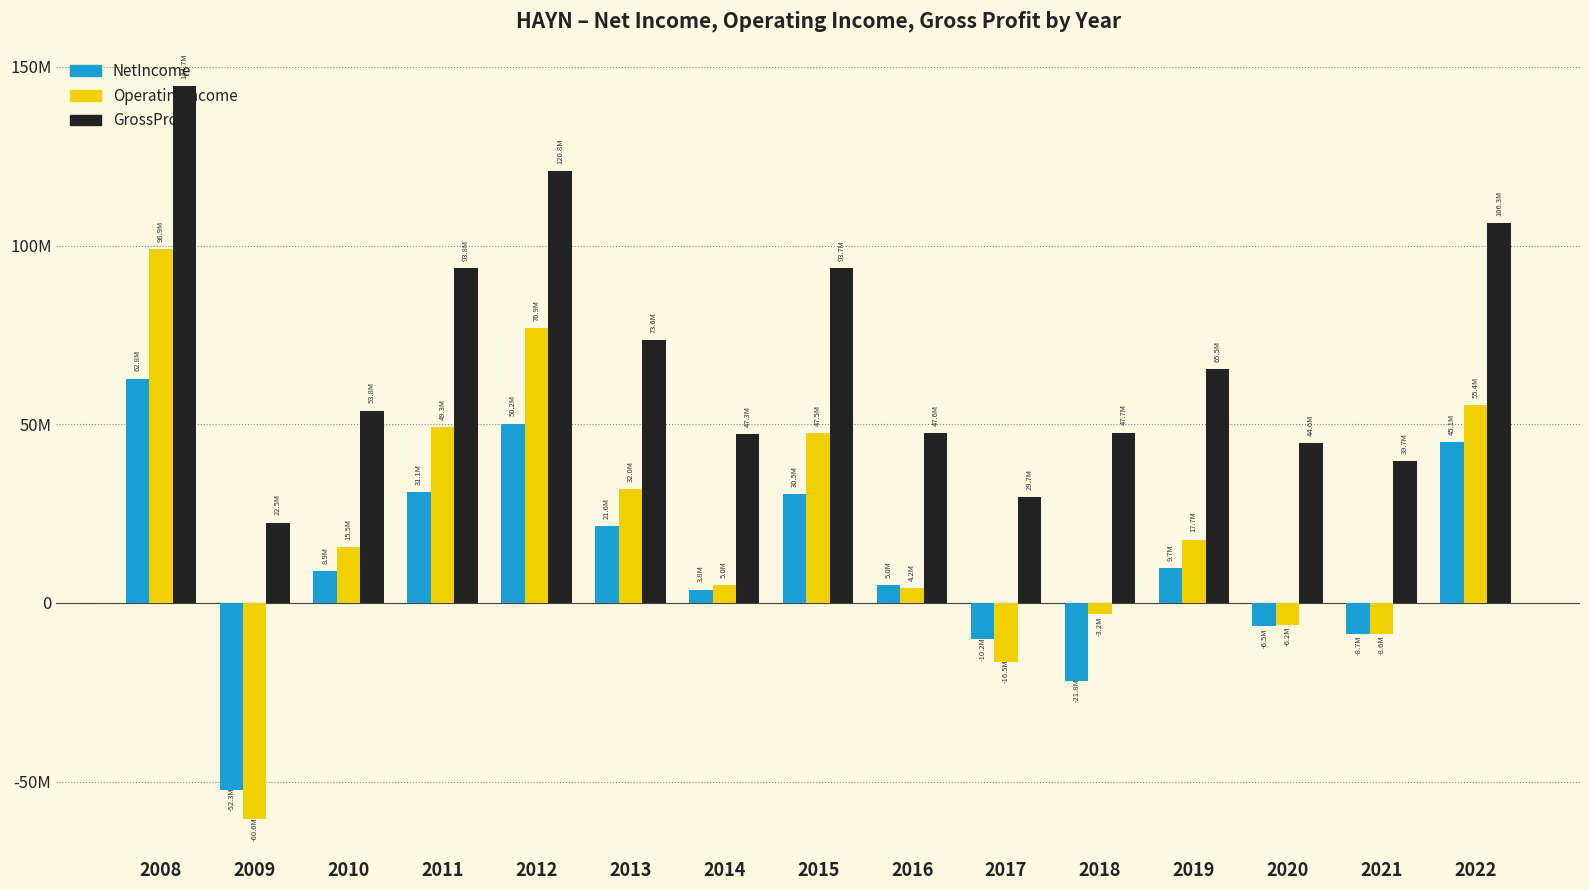

Does the chart contain any negative values?

Yes